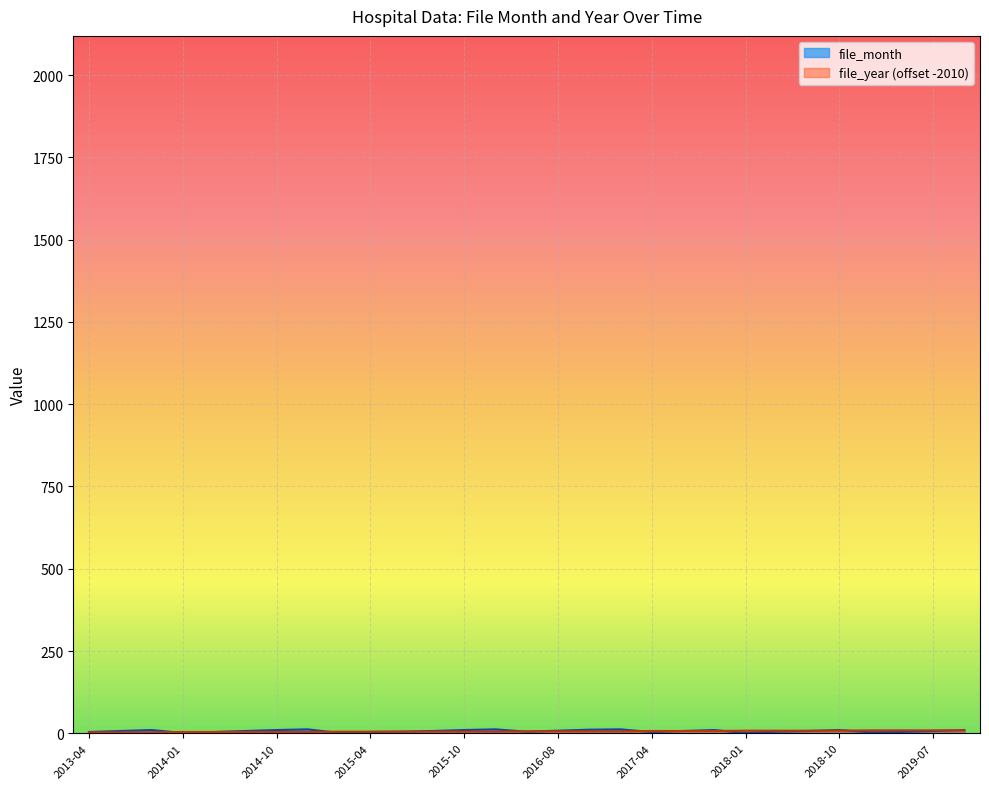

Is it true that file_year equals 1 at 2015-04?

False